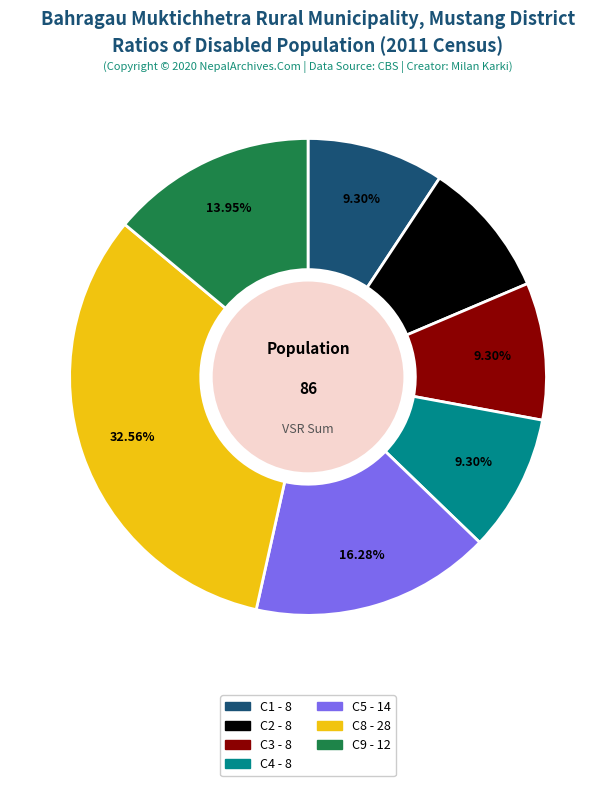

Does any single category account for the majority?

No